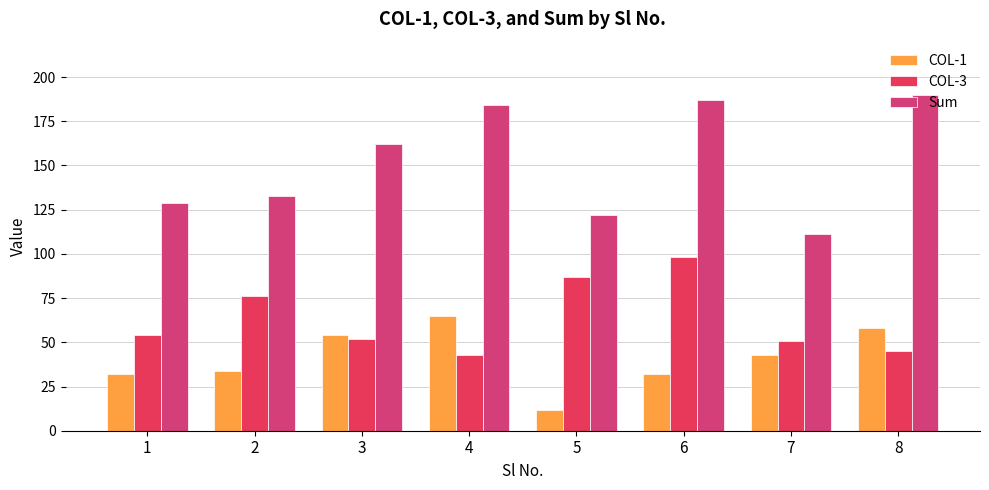

Between 8 and 3, which is larger?

8